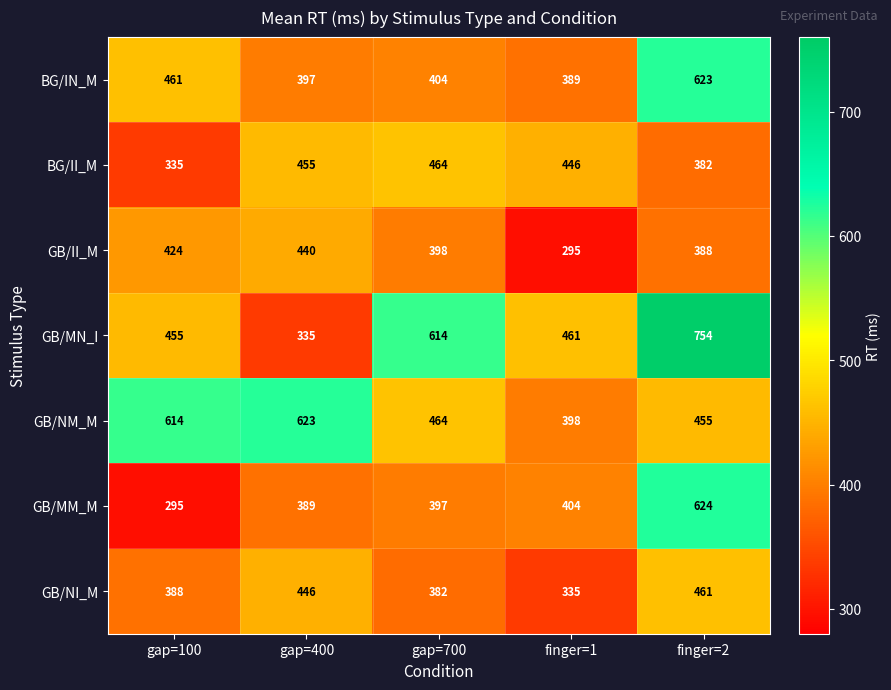

At how many categories does at least one series exceed 654?

1